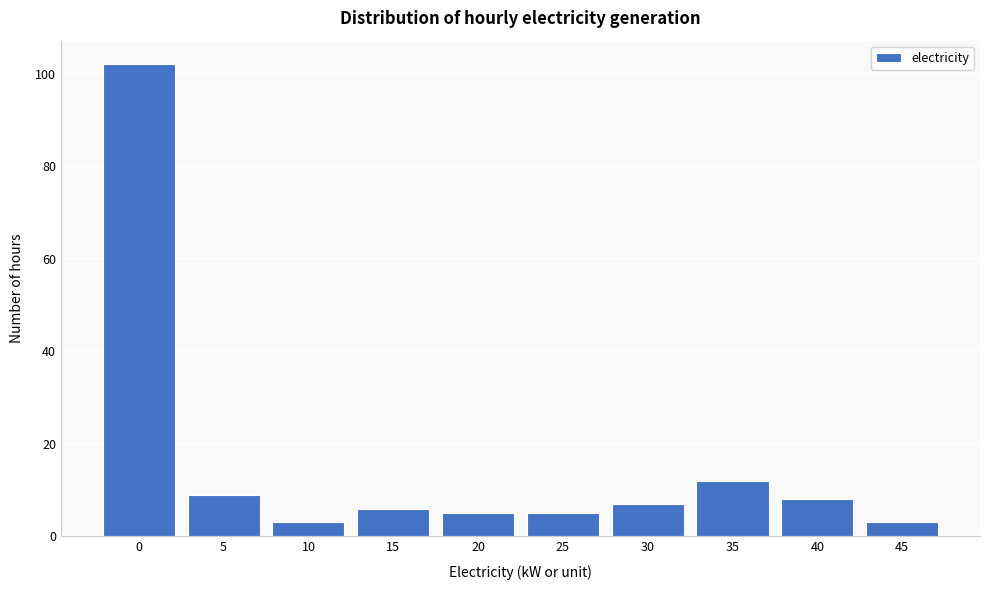

Reading left to right, transcribe all the data shown in this chart.

102	9	3	6	5	5	7	12	8	3